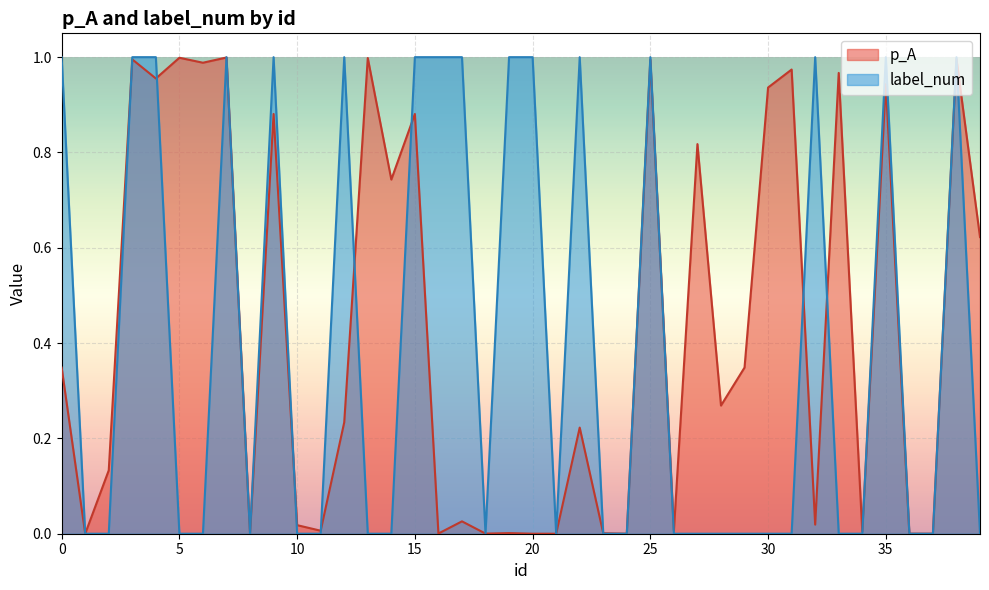

What is the difference between the second highest and second lowest values in the label_num series?

1.0